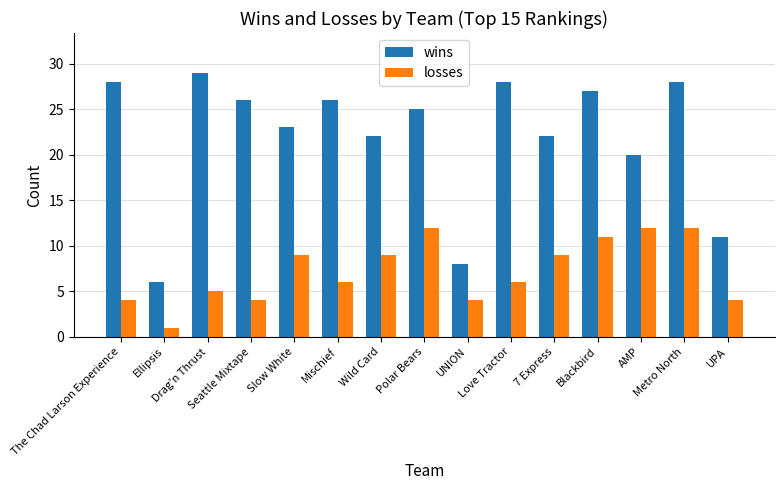

What is the label of the 6th bar from the right?

Love Tractor